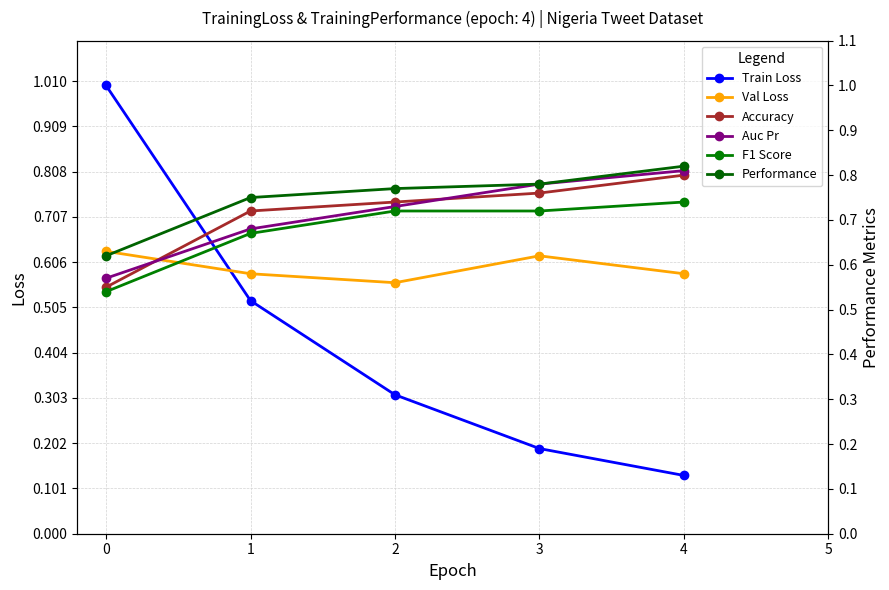

How many Accuracy values are between 0 and 1?

5